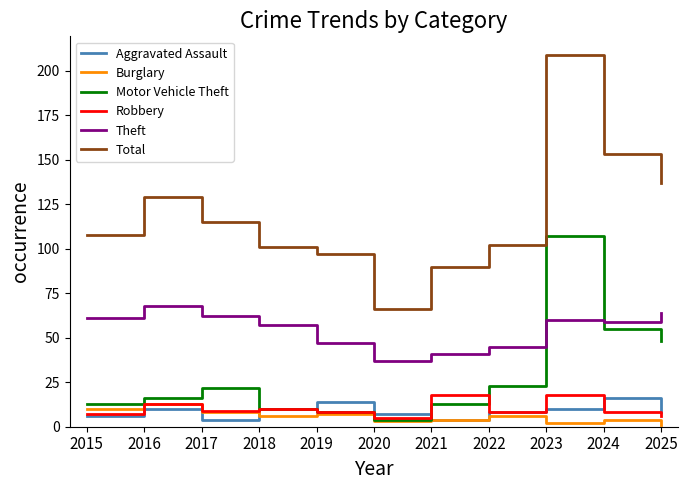

What is the maximum value for Total?

209